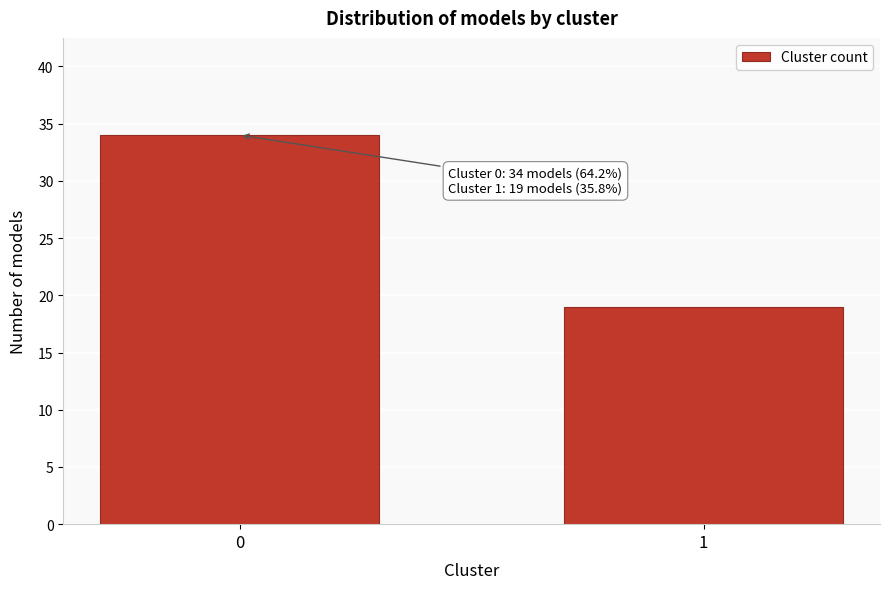

Reading left to right, transcribe all the data shown in this chart.

34	19